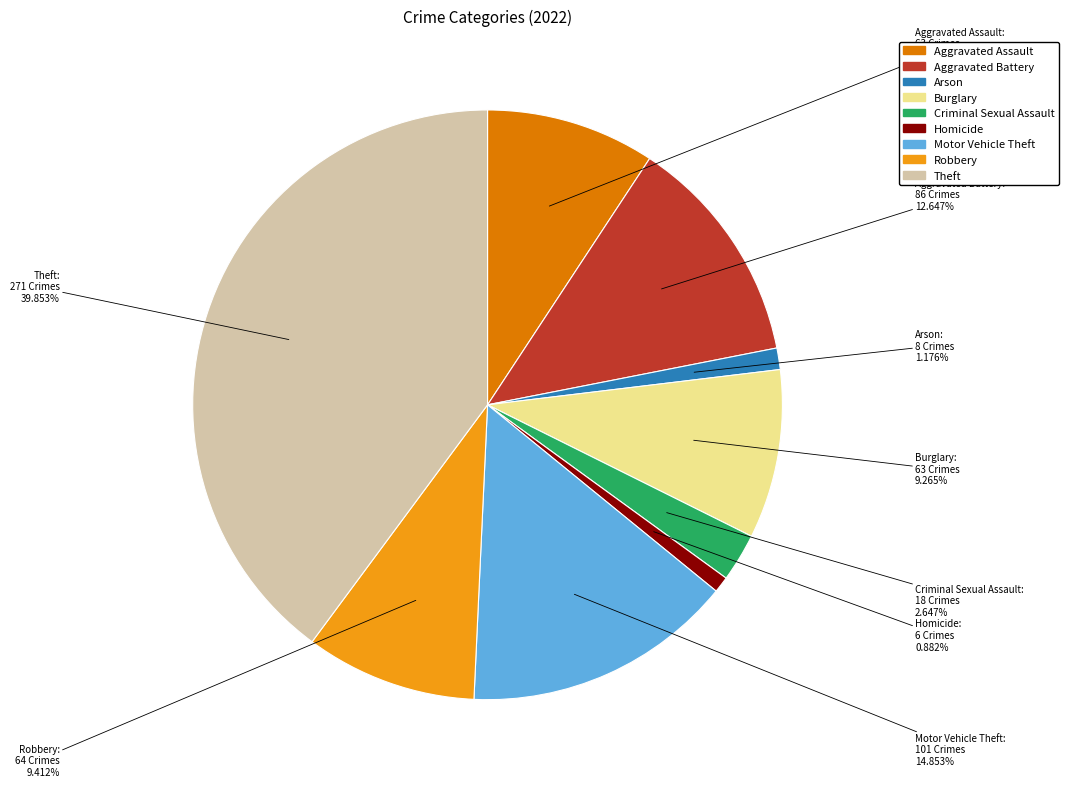

What percentage do Criminal Sexual Assault and Robbery together represent?

12.1%